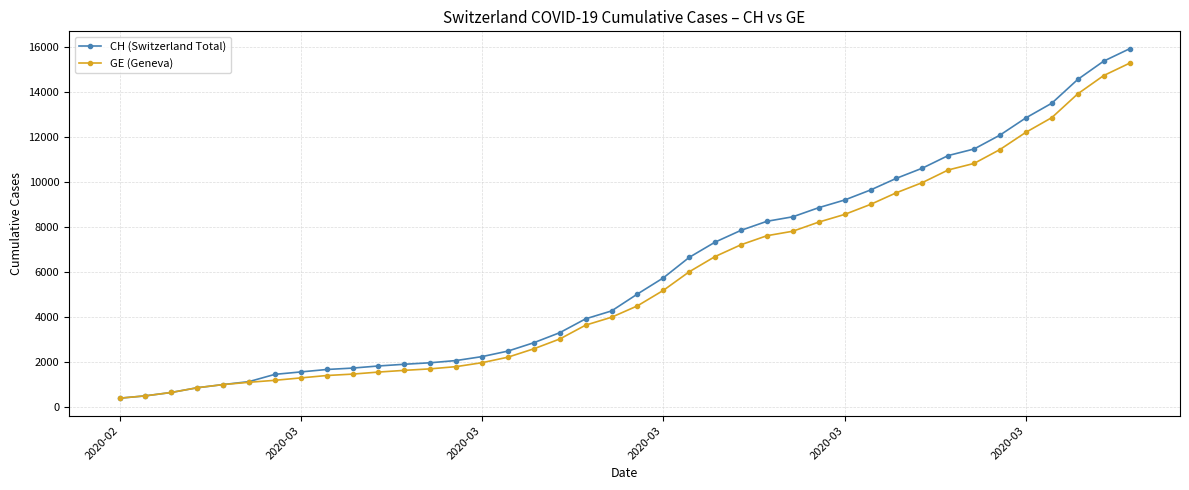

What is the value of the CH (Switzerland Total) point at the 36th from the left?

12852